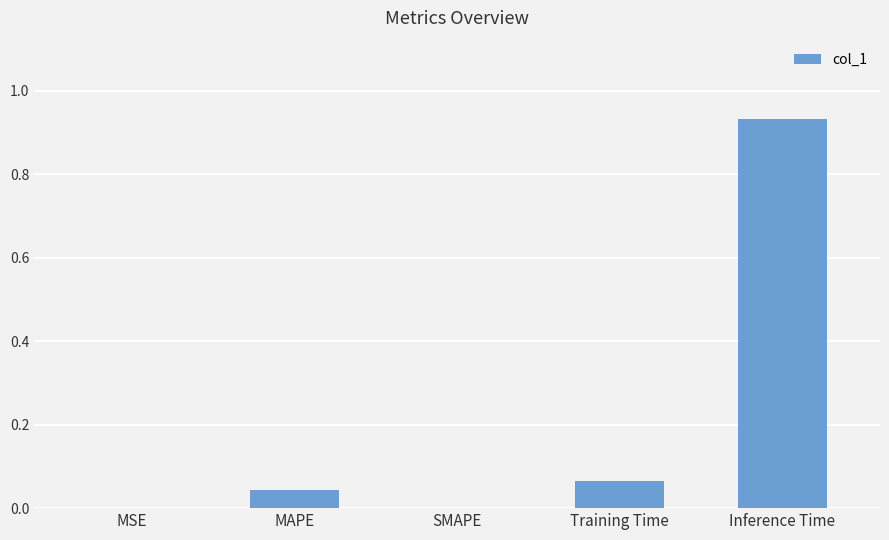

At which category does the chart reach its peak across all series?

Inference Time